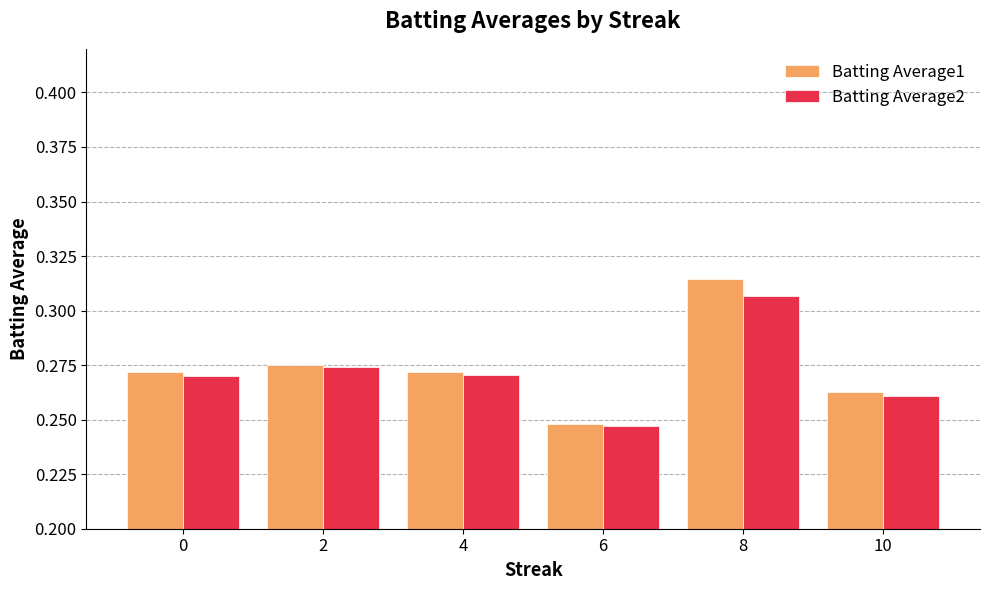

How many distinct data groups are displayed?

2